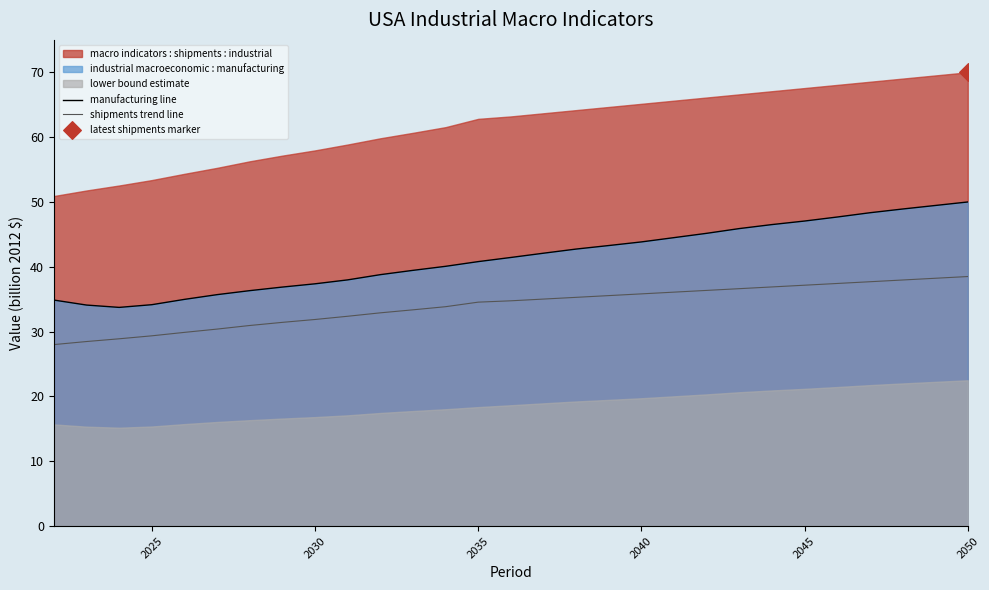

Which series has the widest spread of Y values?

manufacturing line